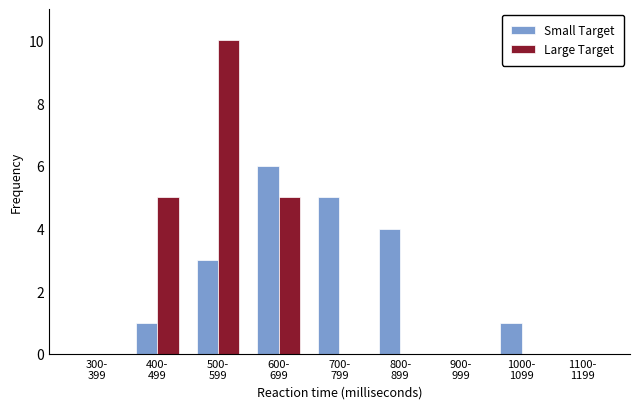

What is the highest value of the Large Target series?

10